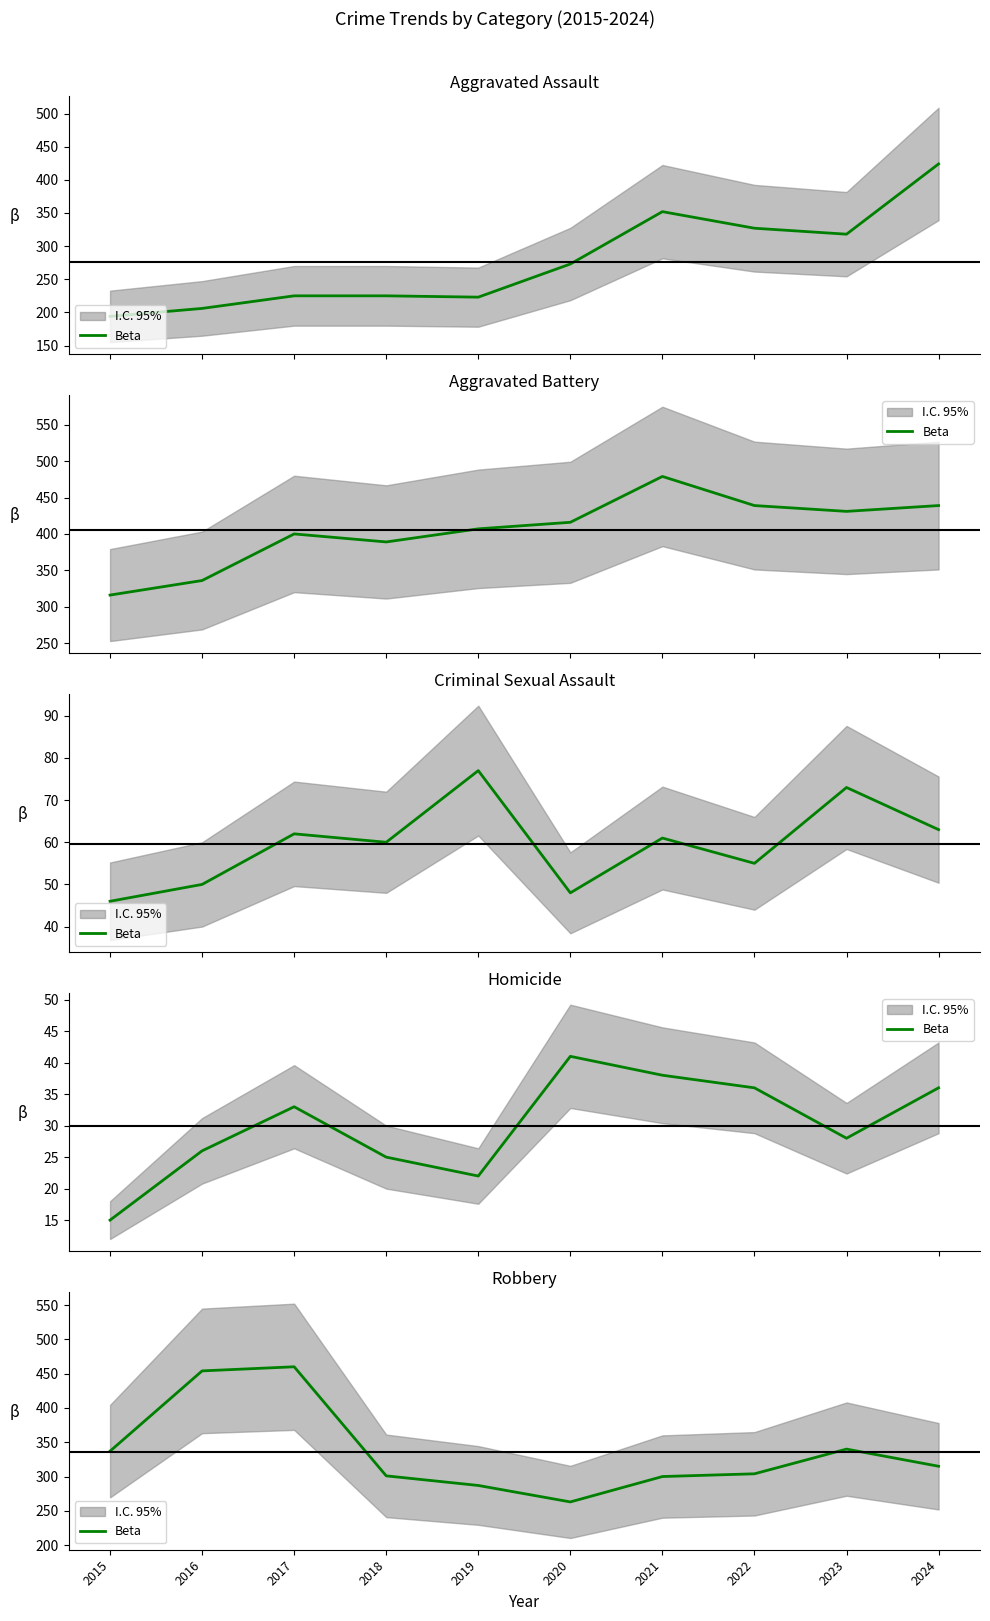

Rank the categories by value from highest to lowest.

2017, 2016, 2023, 2015, 2024, 2022, 2018, 2021, 2019, 2020